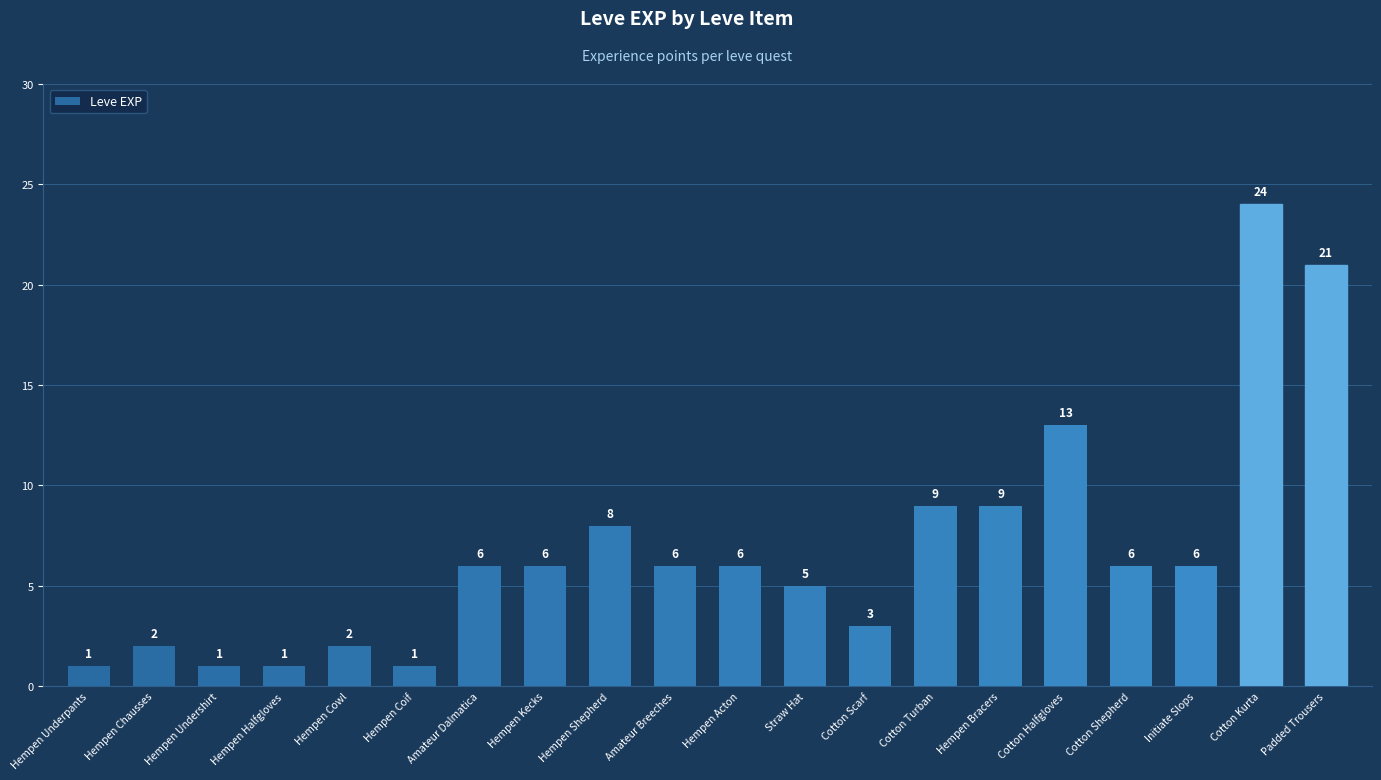

Which label corresponds to the largest value in the chart?

Cotton Kurta